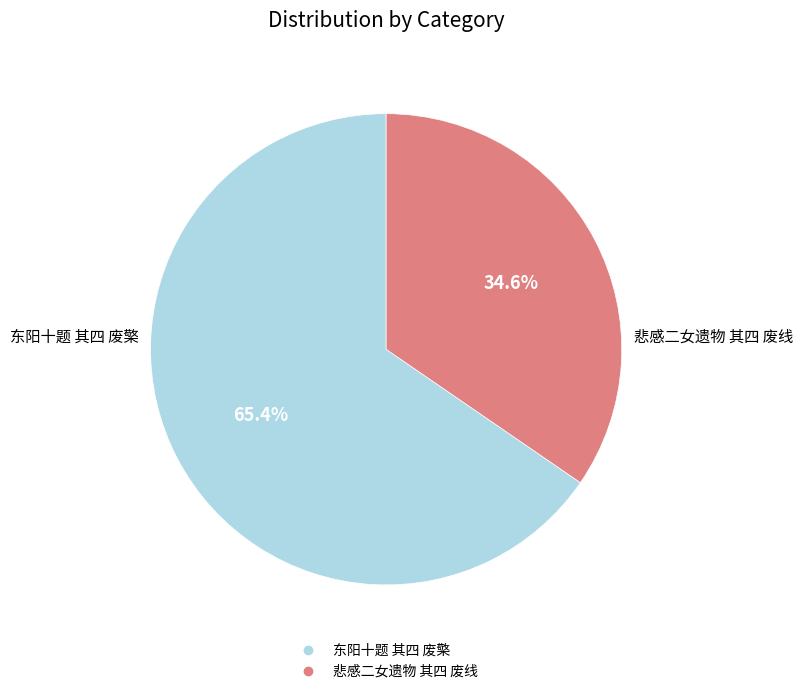

Is there any slice that represents more than half of the pie?

Yes